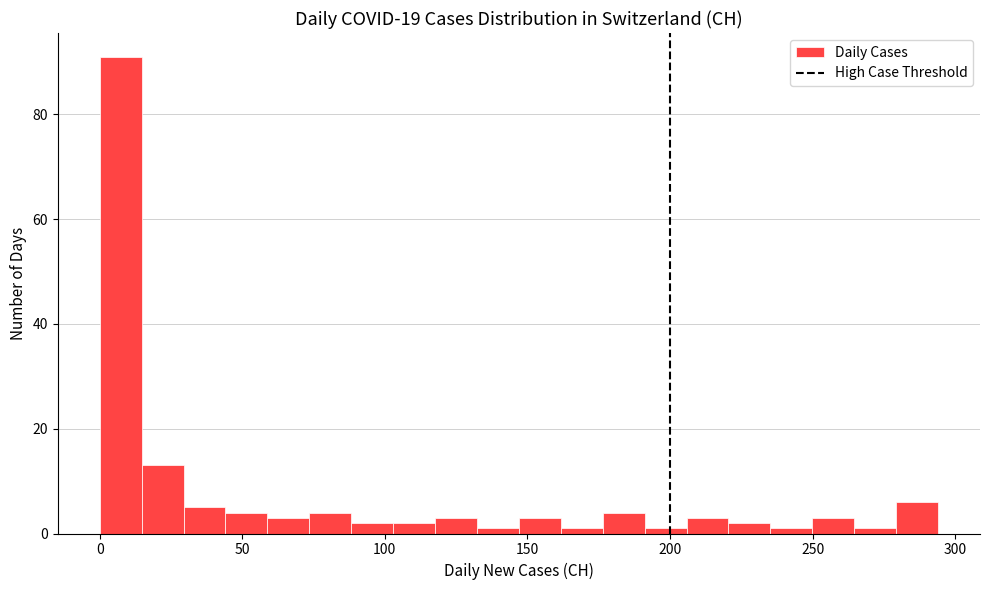

Read against the x-axis, roughly where is the centre of the tallest bar?

5